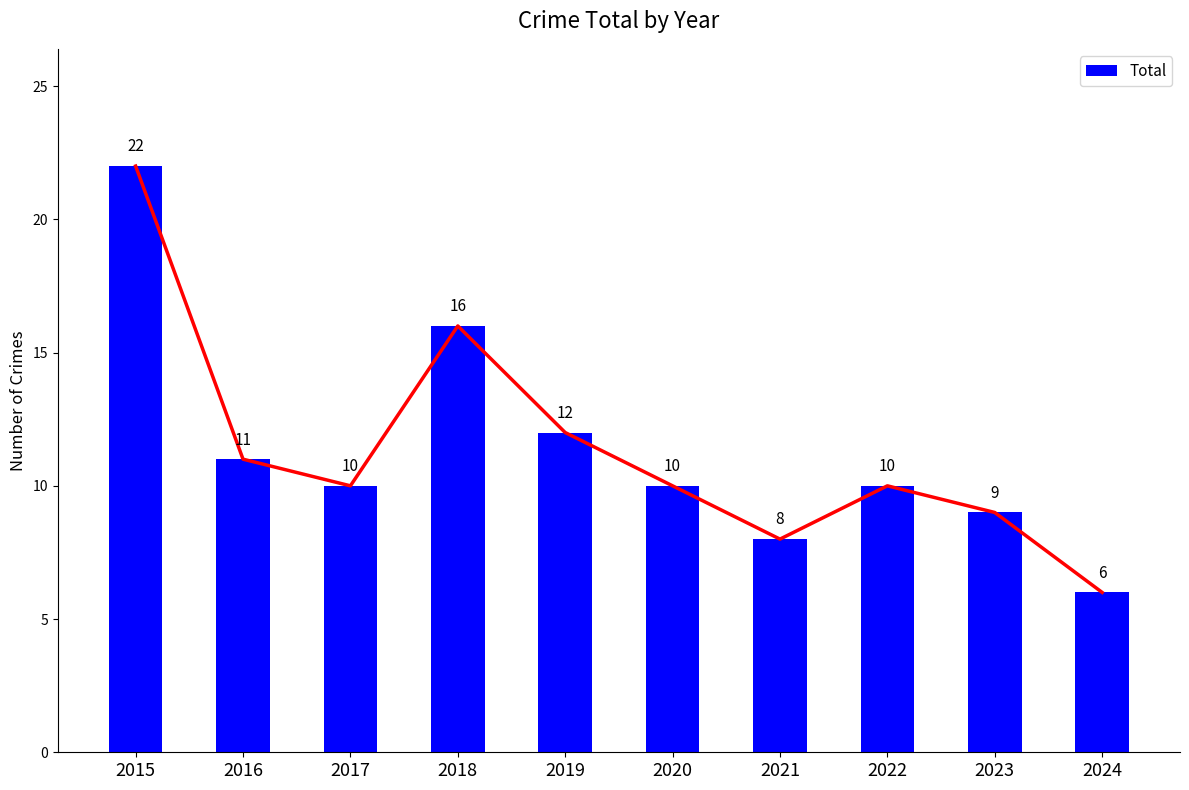

What is the value of the 5th bar from the left?

12